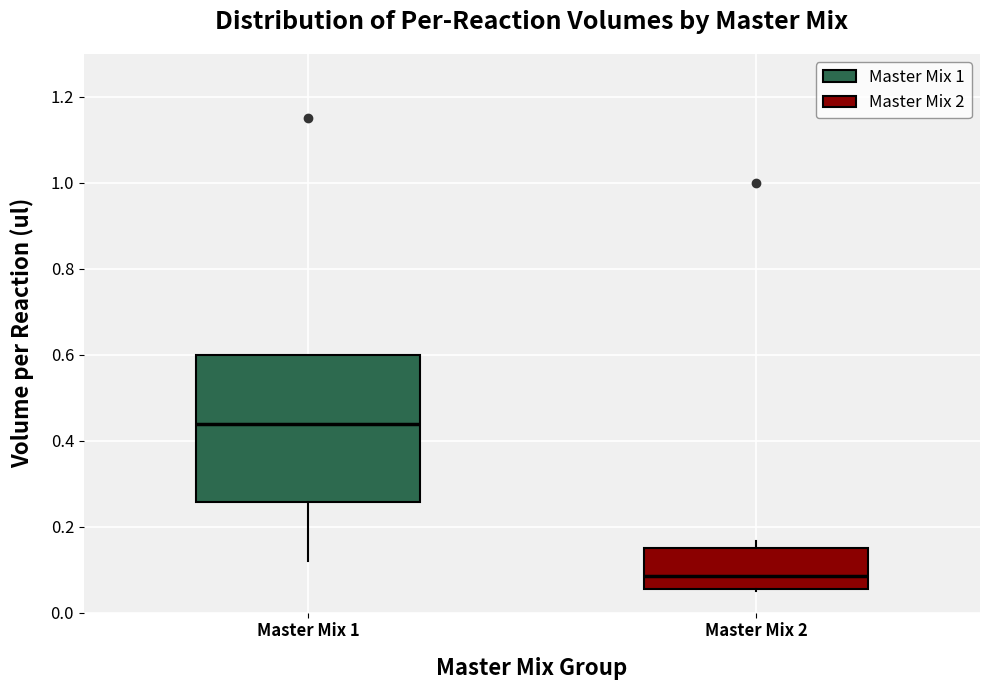

Where is the lower edge of the box for Master Mix 2 on the y-axis? The values are not printed on the chart, so give them approximately, as read against the axis.

0.06